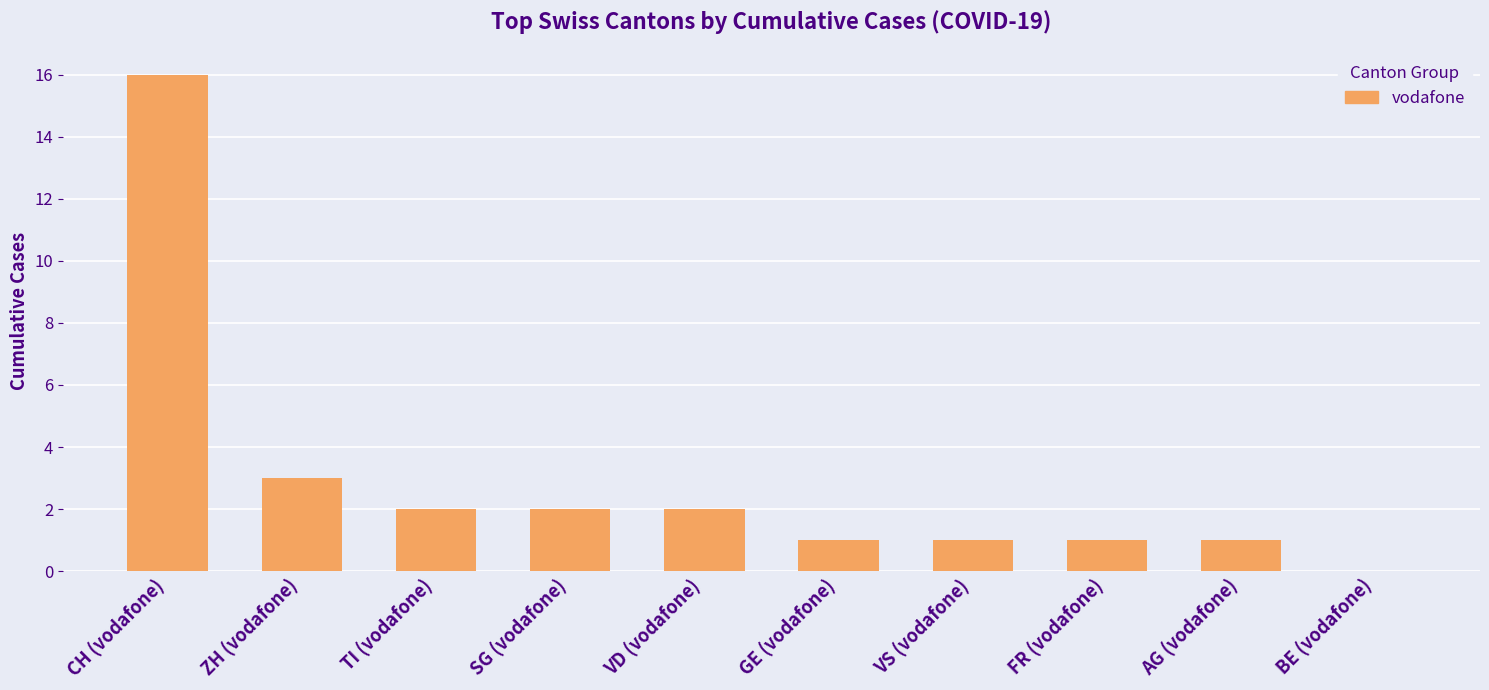

Reading right to left, extract all data points from this chart.

0	1	1	1	1	2	2	2	3	16